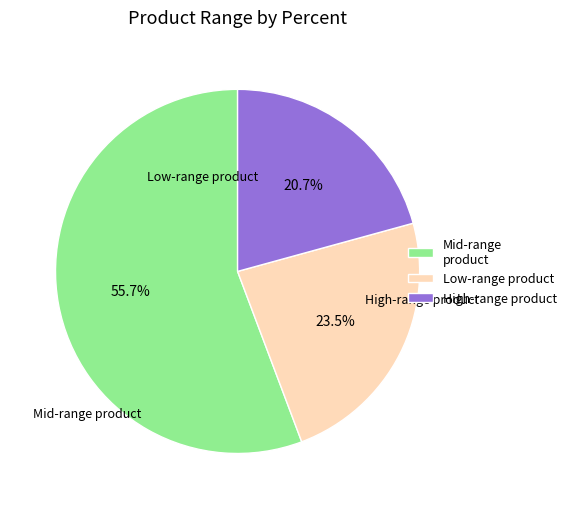

Which slice is the largest?

Mid-range product